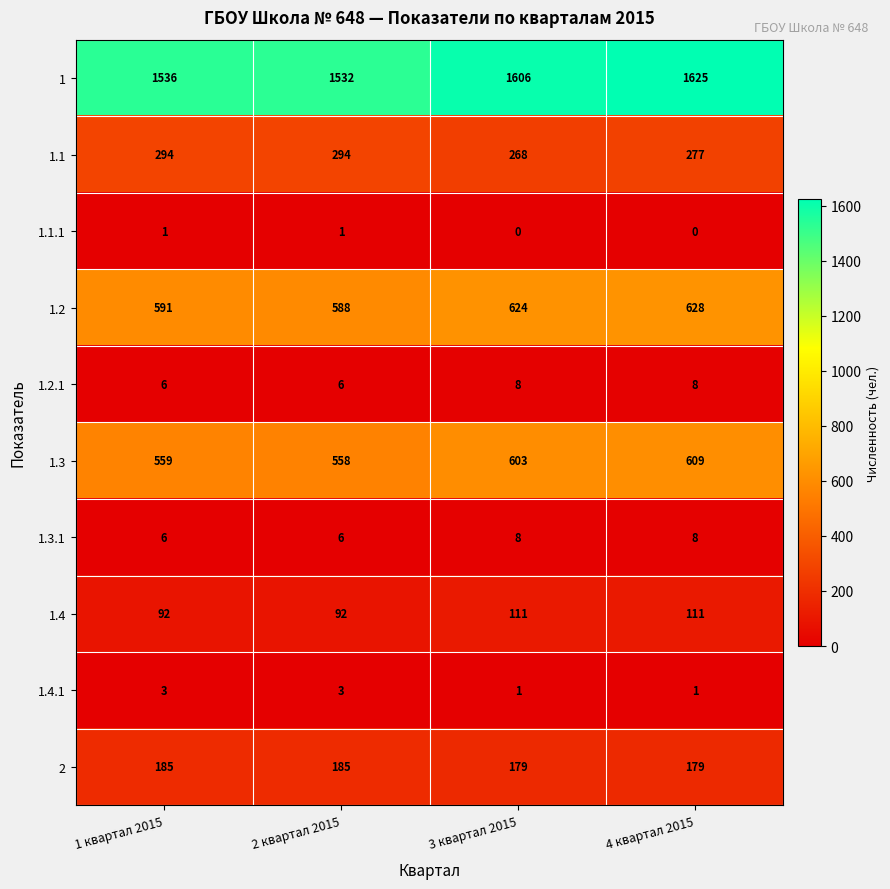

True or false: 1.2.1 has a value of 13 at 4 квартал 2015.

False